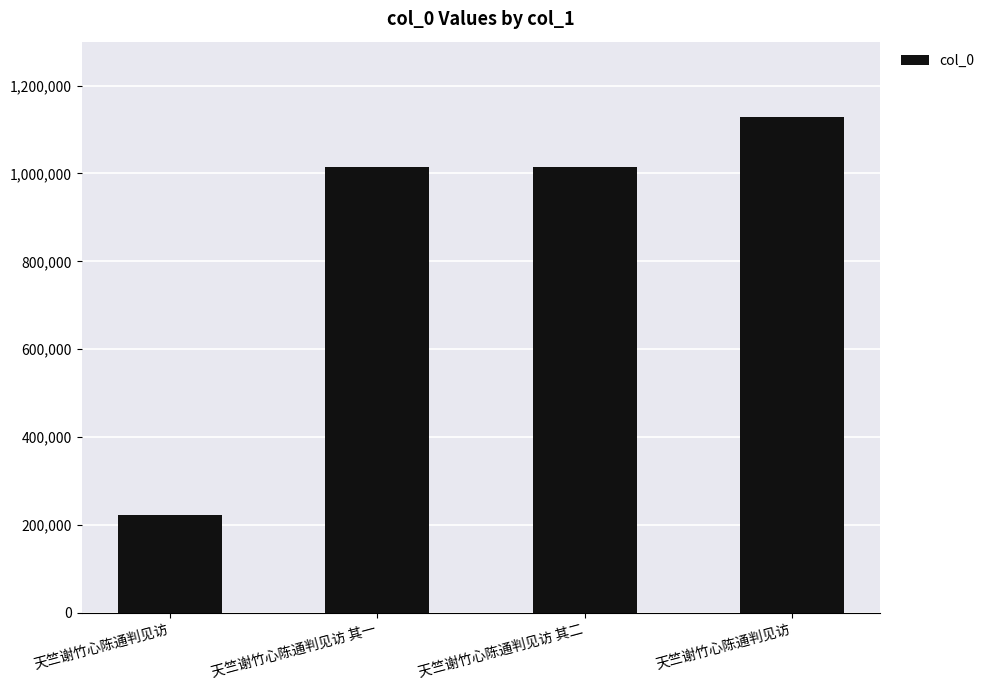

Count the number of data series in this chart.

1